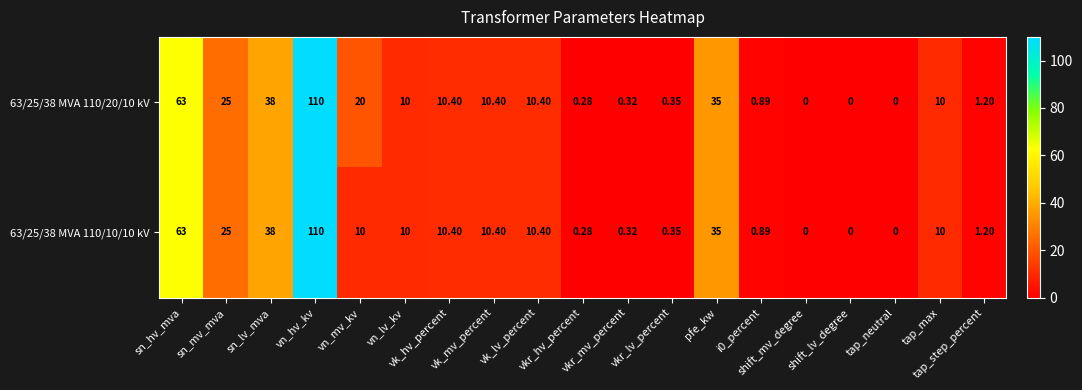

How many series are shown in this chart?

2